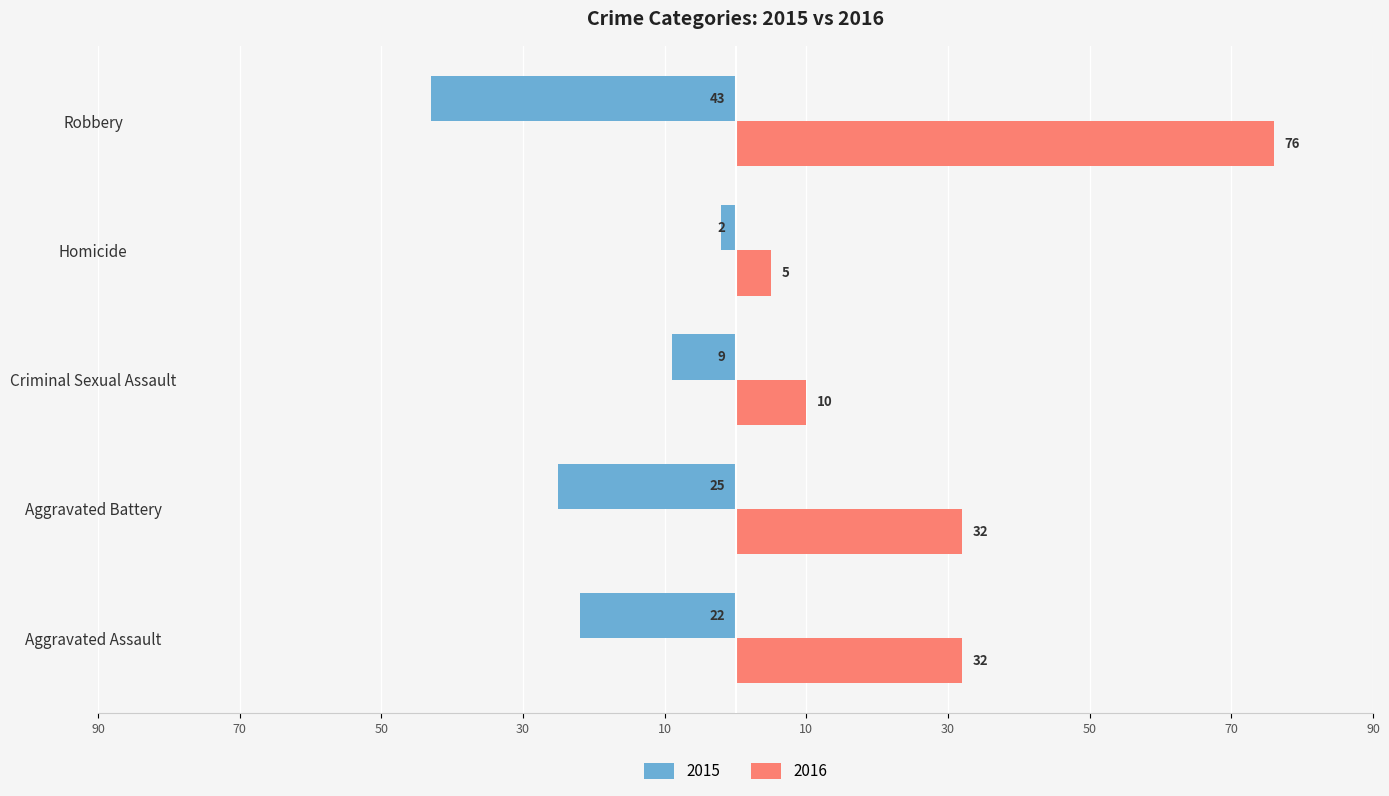

Which series has the widest spread of values?

2016